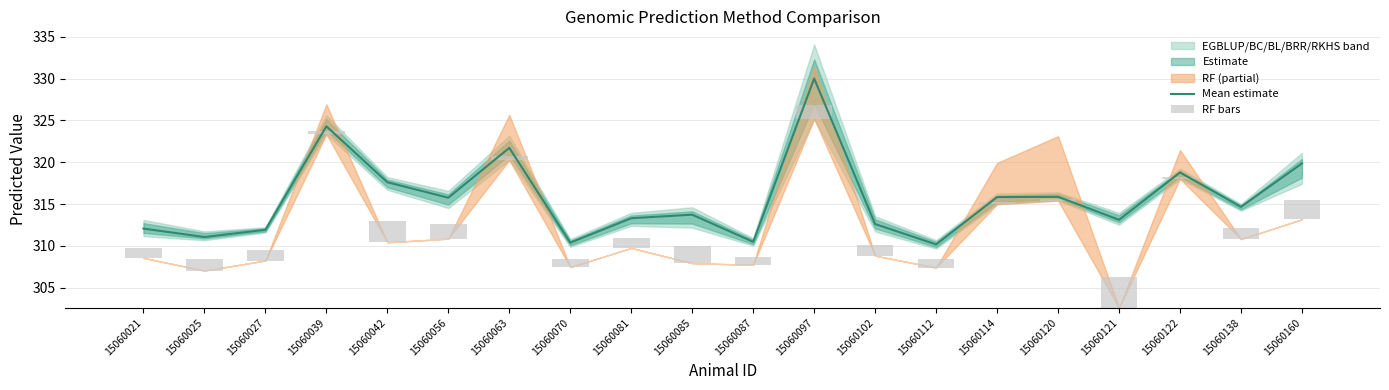

What is the greatest value displayed?

330.0